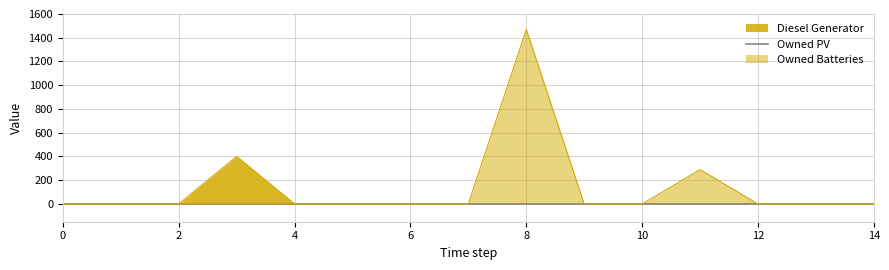

Where is the first local maximum for Diesel Generator?

3